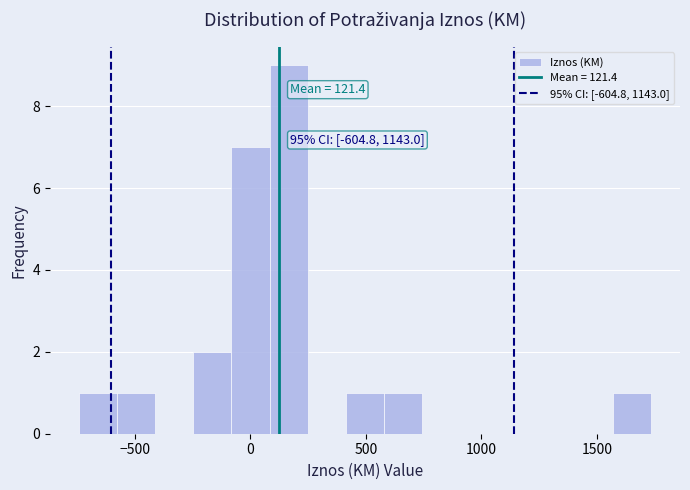

Around what value on the x-axis is the tallest bar? Give the approximate position of its centre, as read against the axis.

150